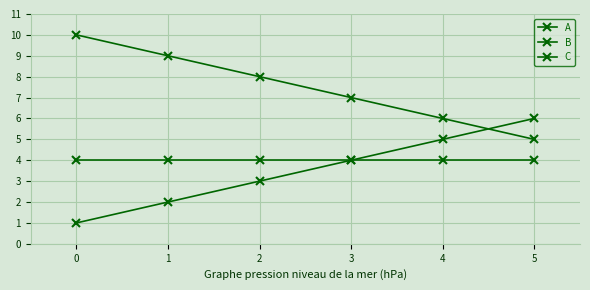

The C series shows 5 at 5. True or false?

False